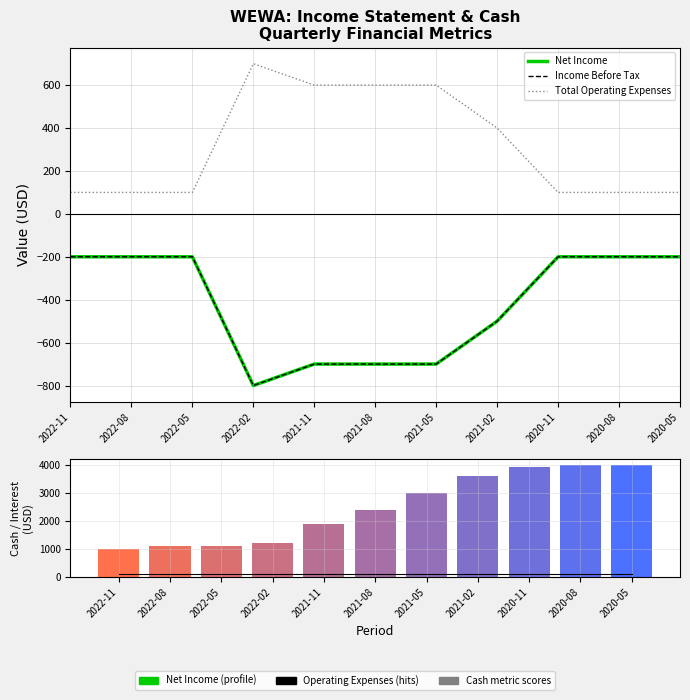

How many data points in Total Operating Expenses are above 100?

5